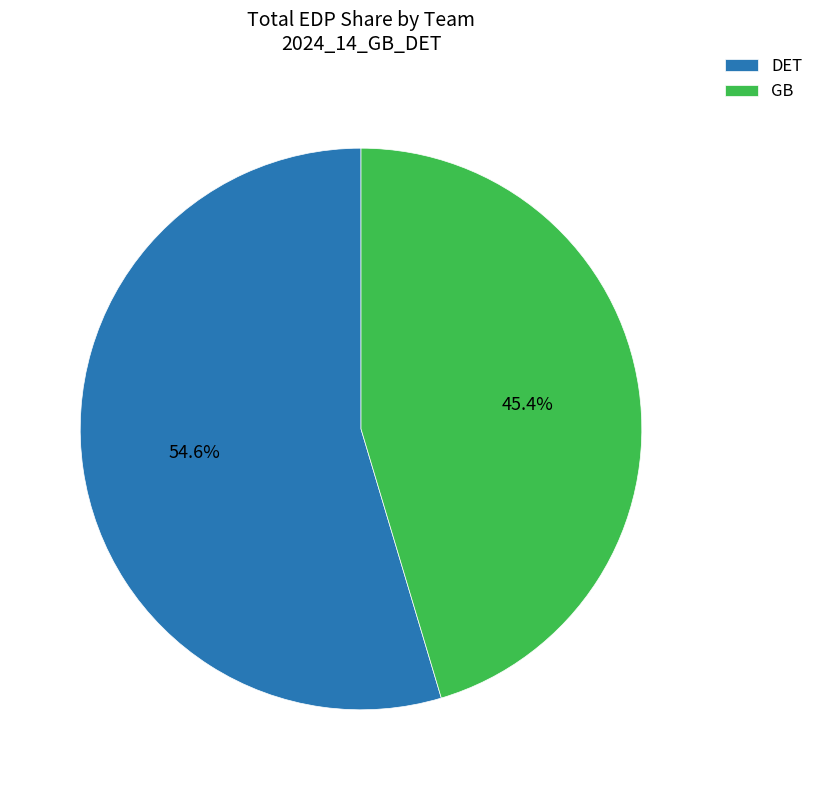

Approximately how many times larger is the value at DET compared to GB?

1.2